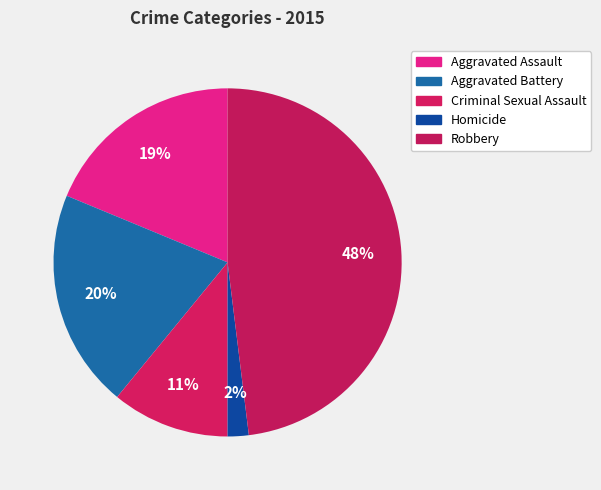

Is Aggravated Battery the majority of the pie?

No